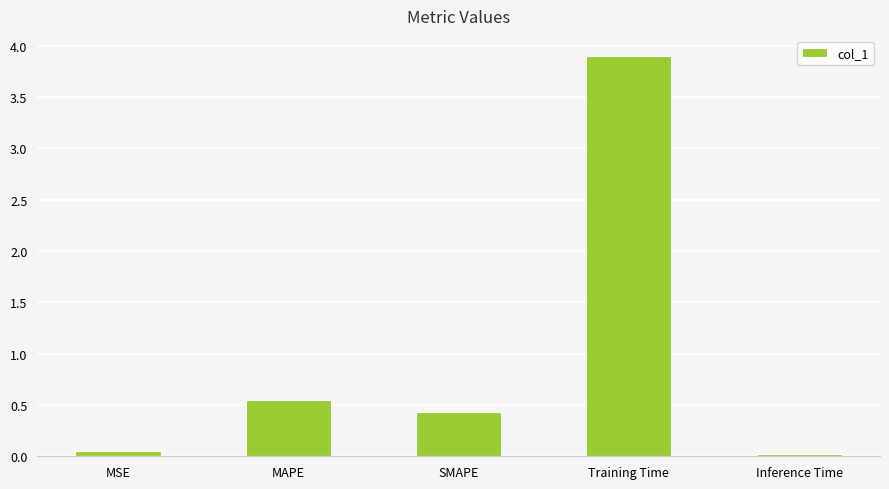

What is the greatest value displayed?

3.9